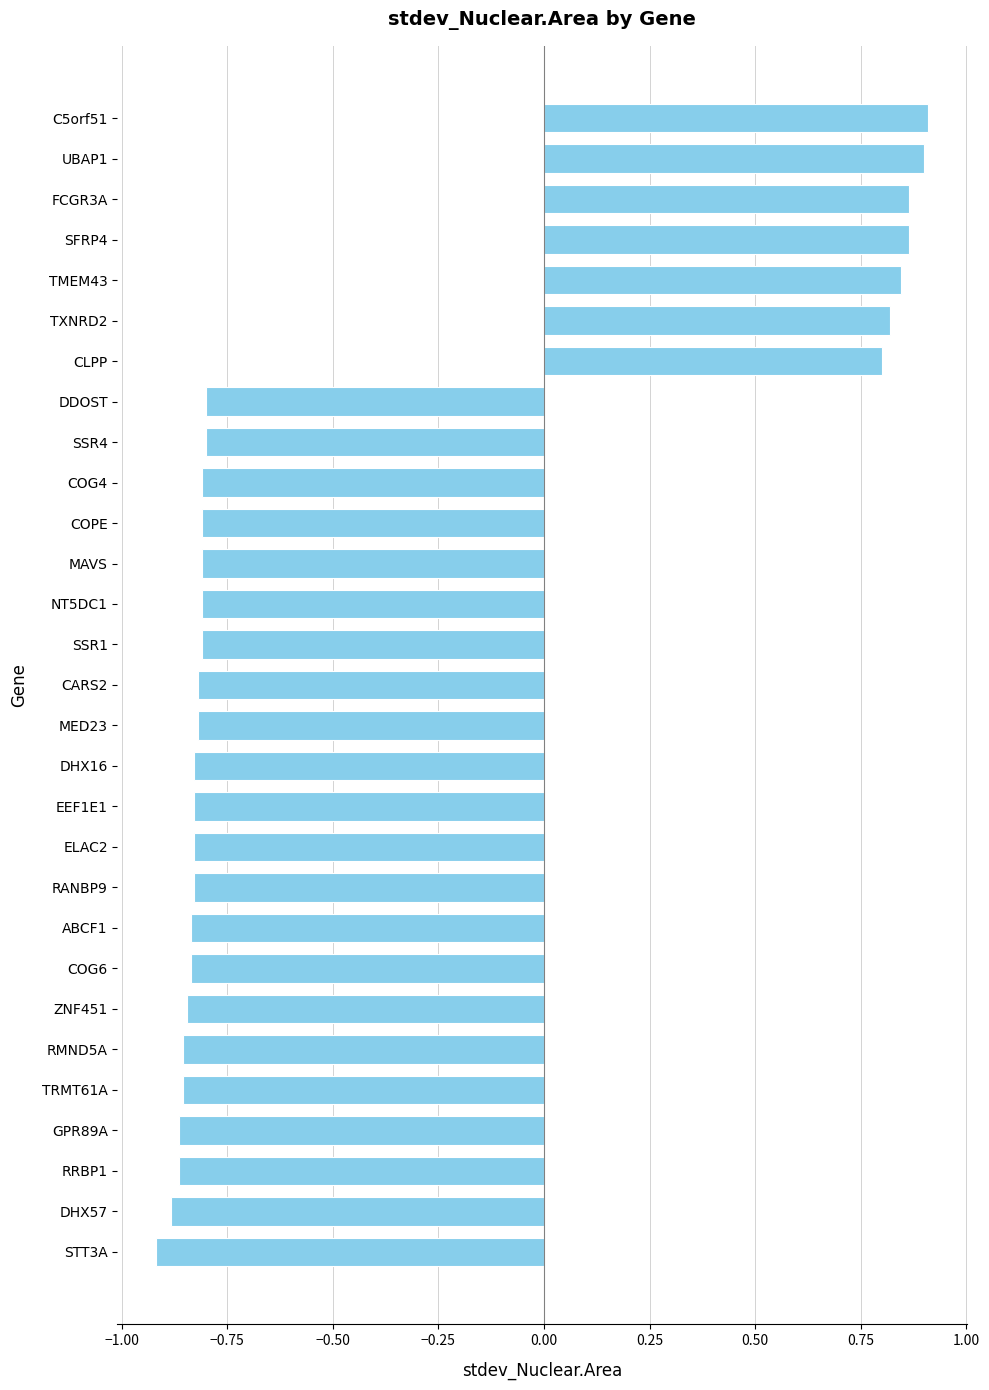

What is the difference between the maximum and minimum values?

1.8